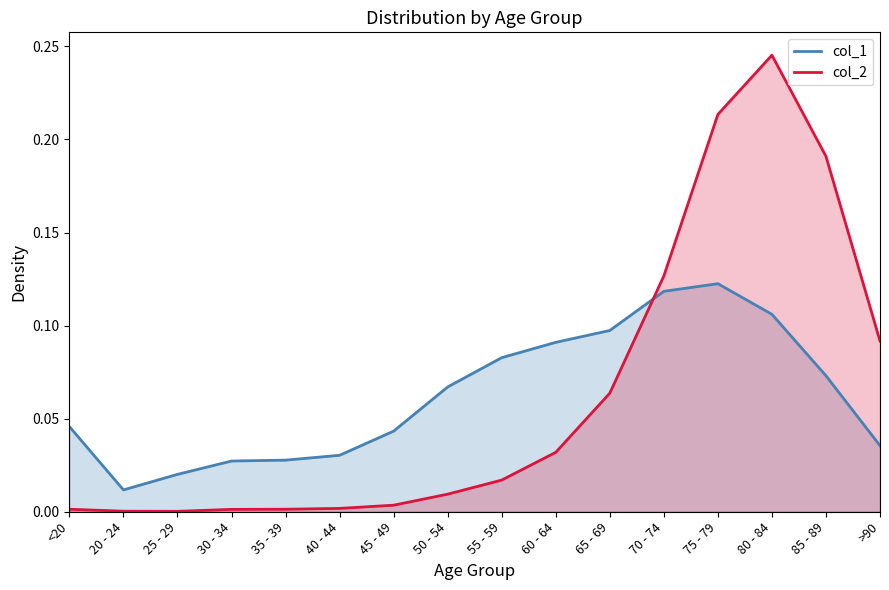

List the labels in order of col_1 value, smallest first.

20 - 24, 25 - 29, 30 - 34, 35 - 39, 40 - 44, >90, 45 - 49, <20, 50 - 54, 85 - 89, 55 - 59, 60 - 64, 65 - 69, 80 - 84, 70 - 74, 75 - 79